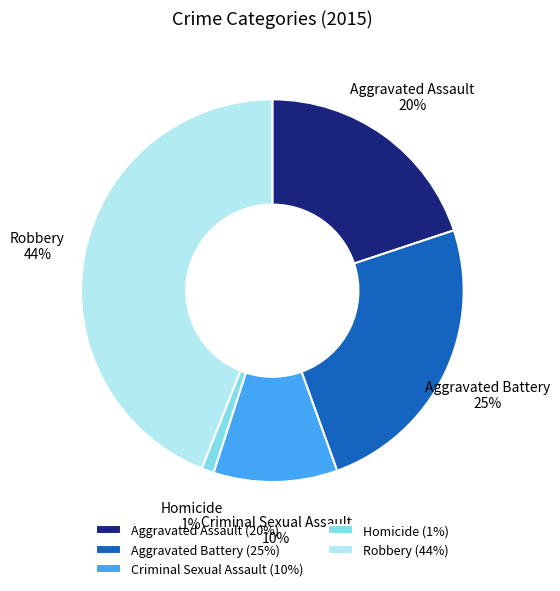

Rank the categories by value from highest to lowest.

Robbery, Aggravated Battery, Aggravated Assault, Criminal Sexual Assault, Homicide